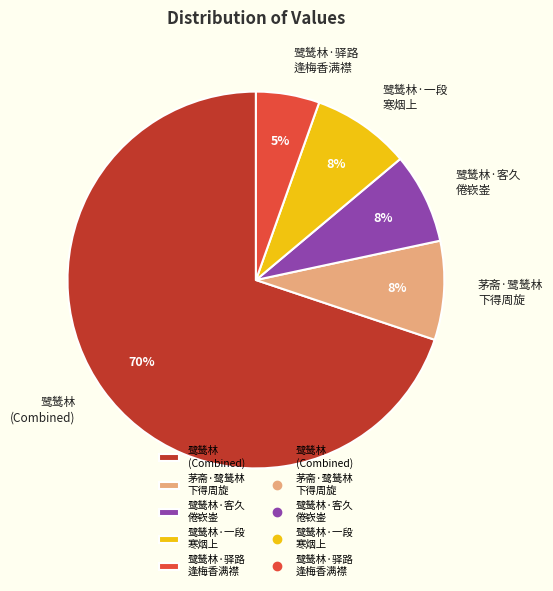

Which category has the smallest portion of the pie?

鹭鸶林·驿路 逢梅香满襟